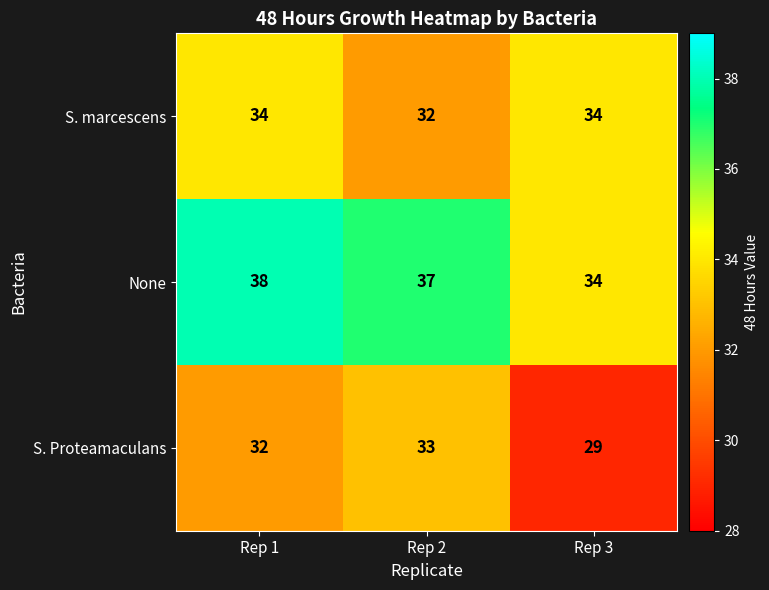

Is it true that None equals 18 at Rep 3?

False